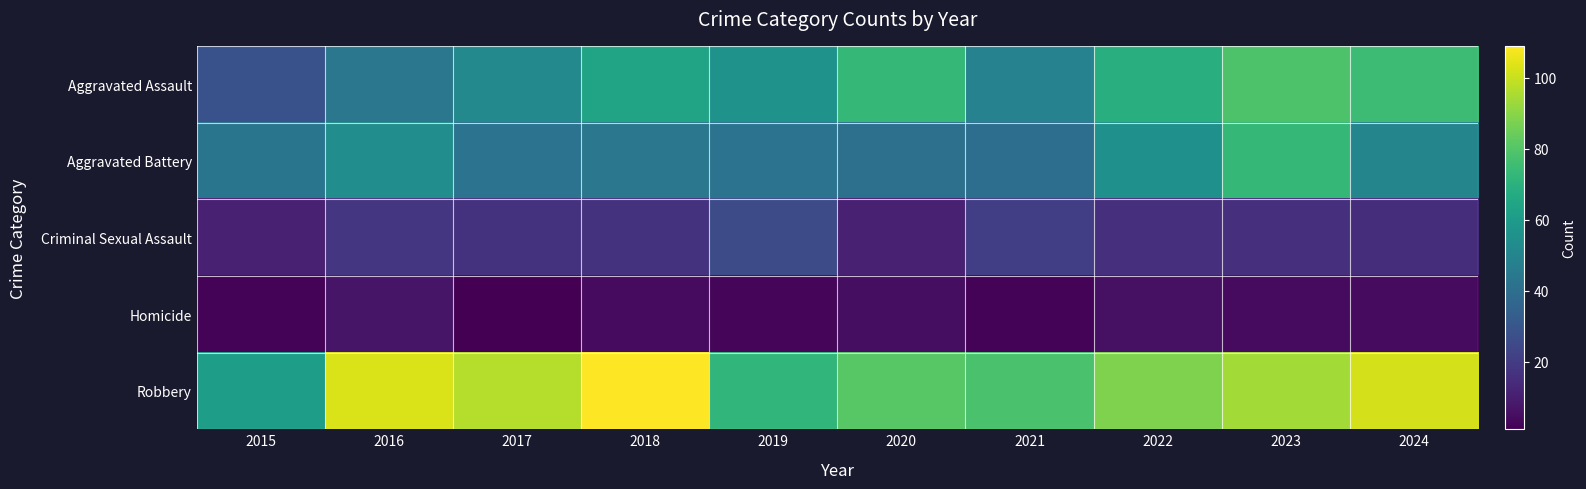

Which series has the largest total across all categories?

Robbery